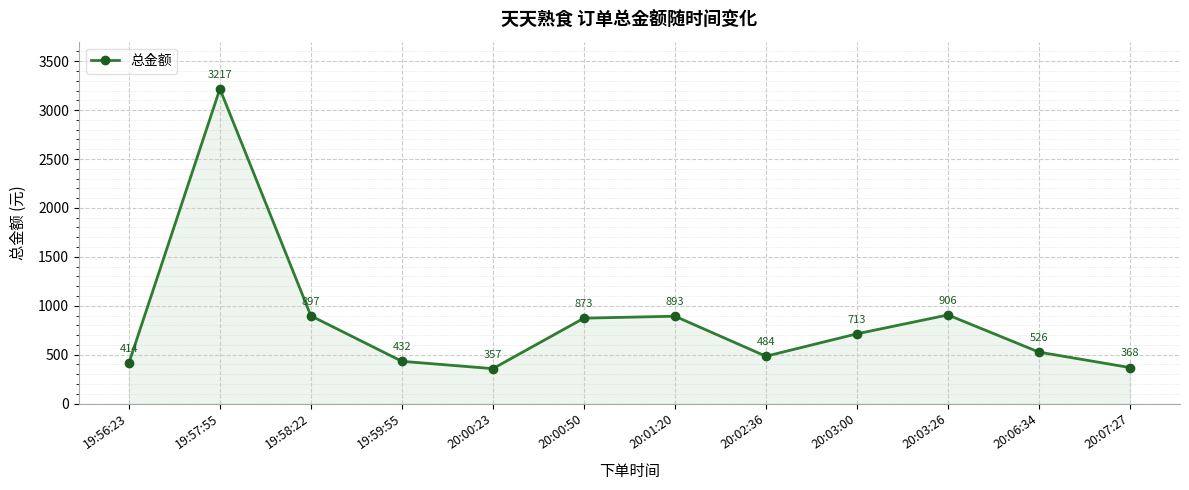

What value does the data have at 20:02:36?

483.7